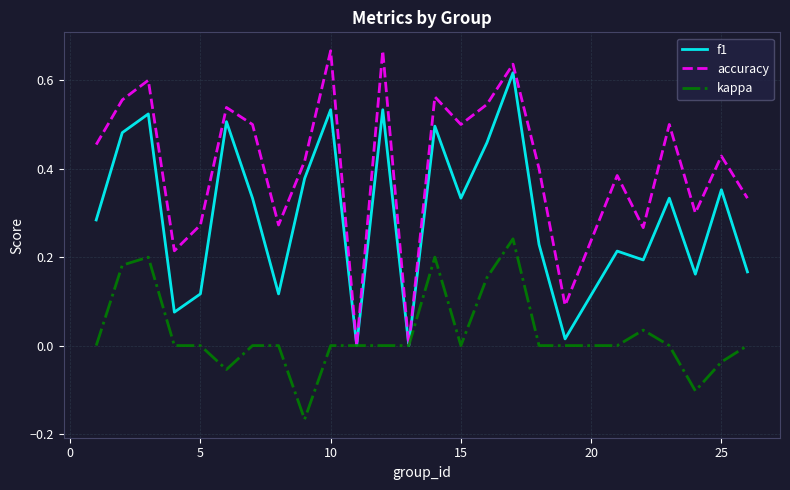

List the series in order of their overall mean, highest first.

accuracy, f1, kappa